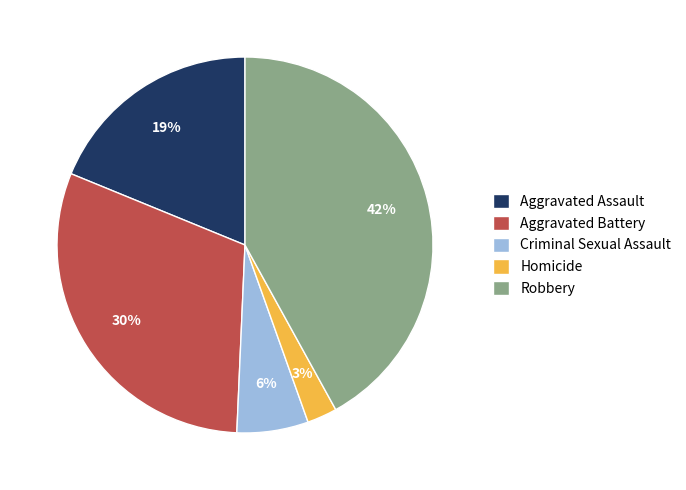

Rank the categories by value from lowest to highest.

Homicide, Criminal Sexual Assault, Aggravated Assault, Aggravated Battery, Robbery